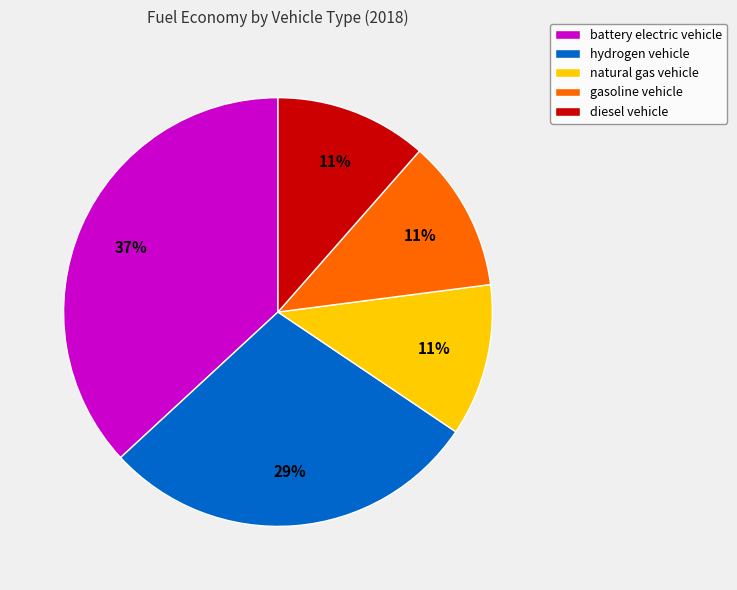

Combined, do diesel vehicle and battery electric vehicle account for over 50%?

No